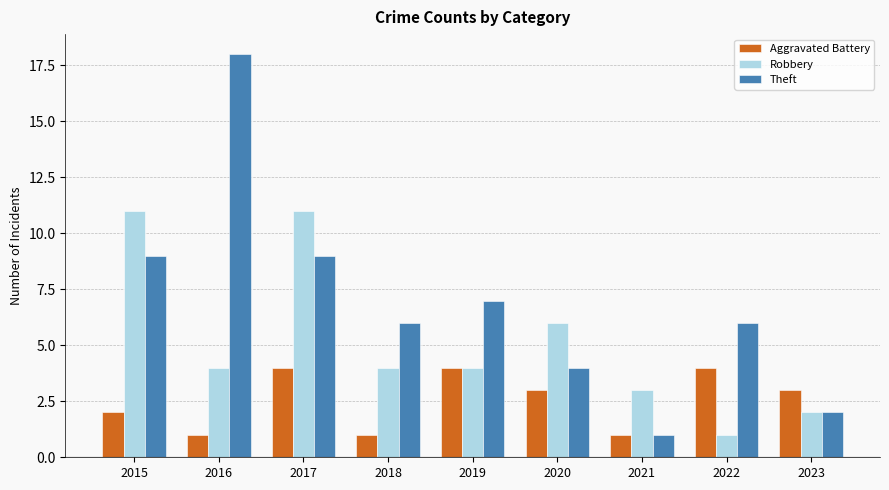

Count the number of data series in this chart.

3